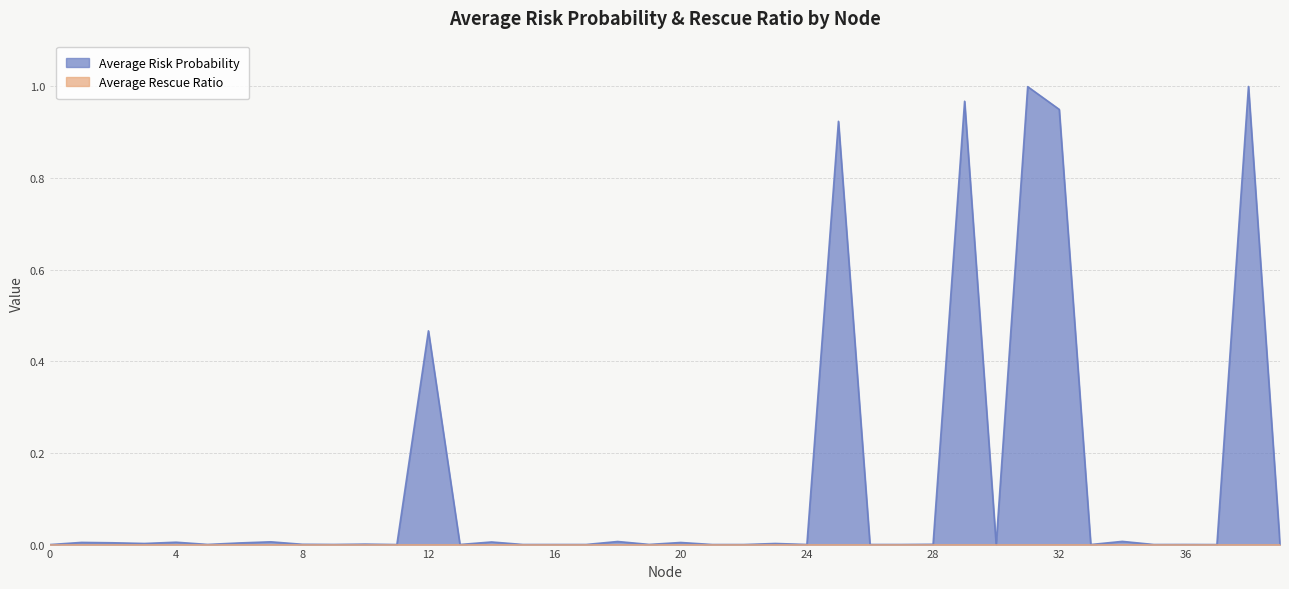

How many interior local valleys (lower than both neighbors) does the data have?

13